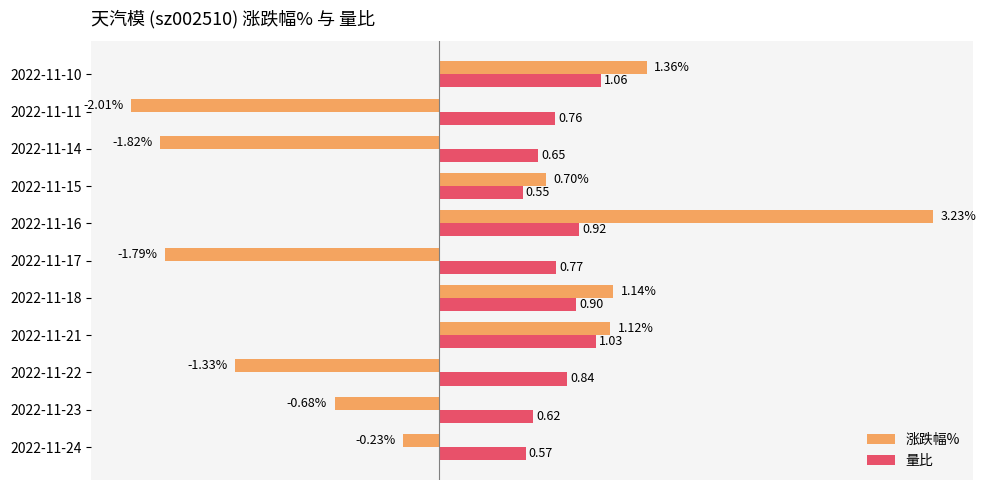

Which series has the largest range (max minus min)?

涨跌幅%